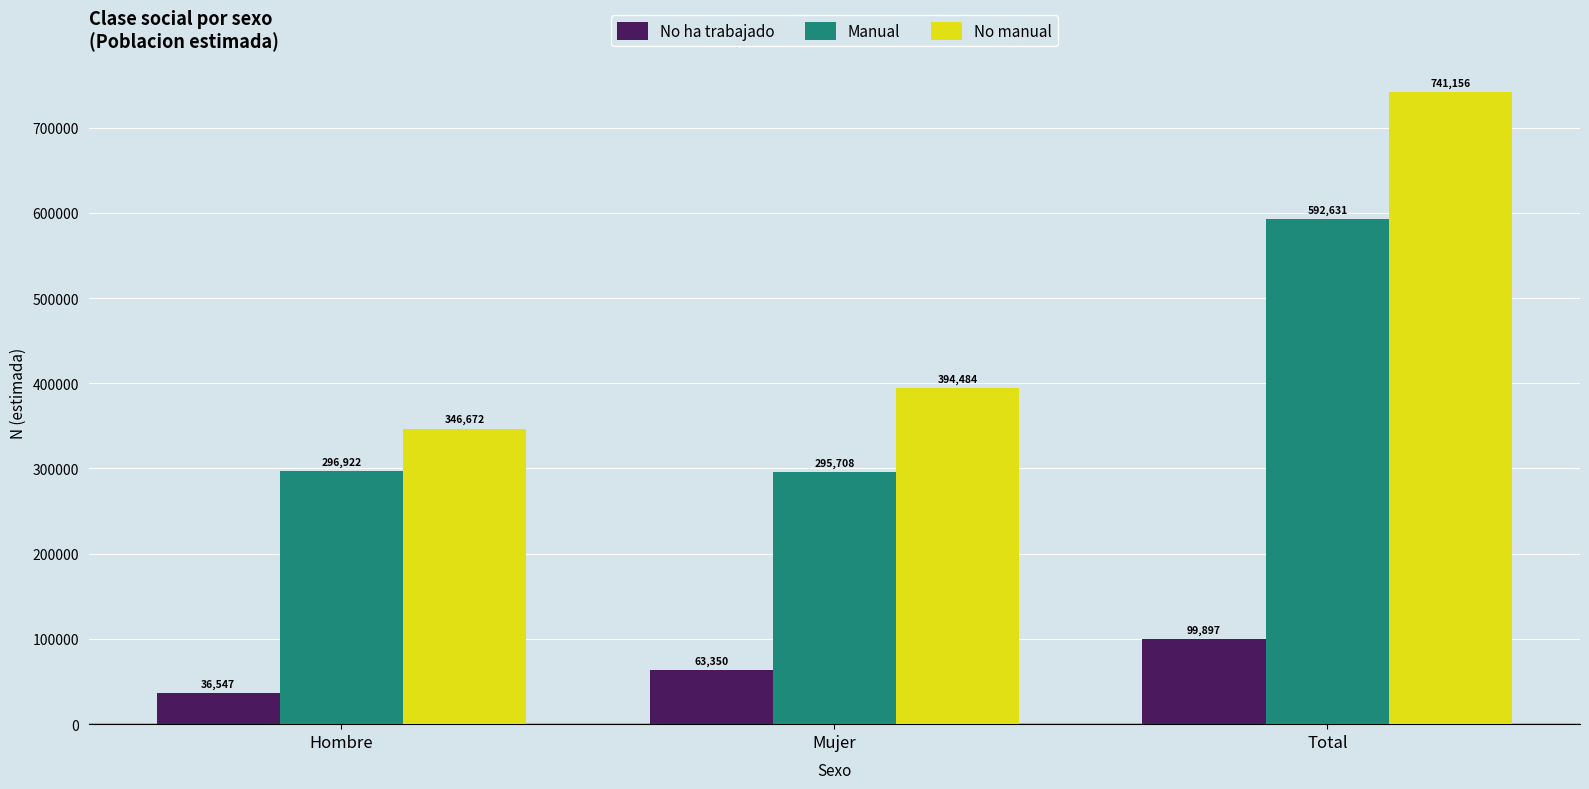

Where is No ha trabajado nearest to the value 68222?

Mujer